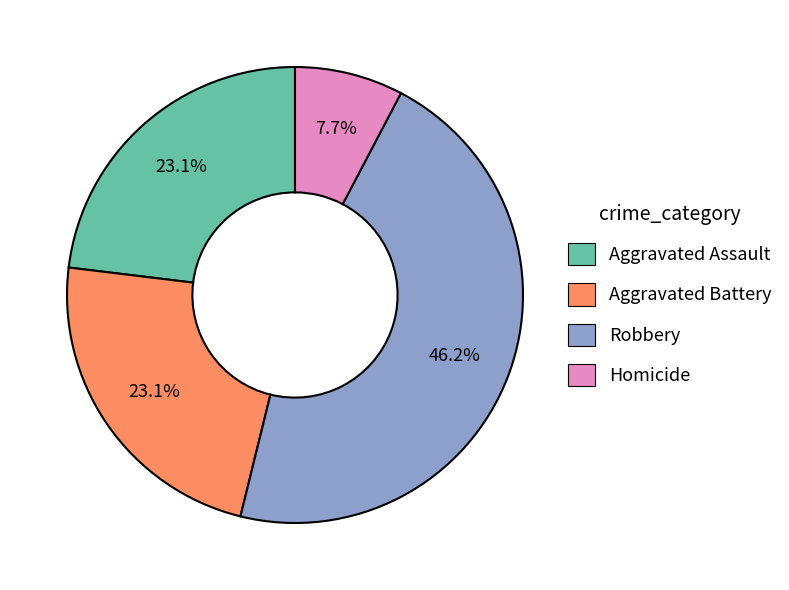

Count the number of slices in the pie.

4